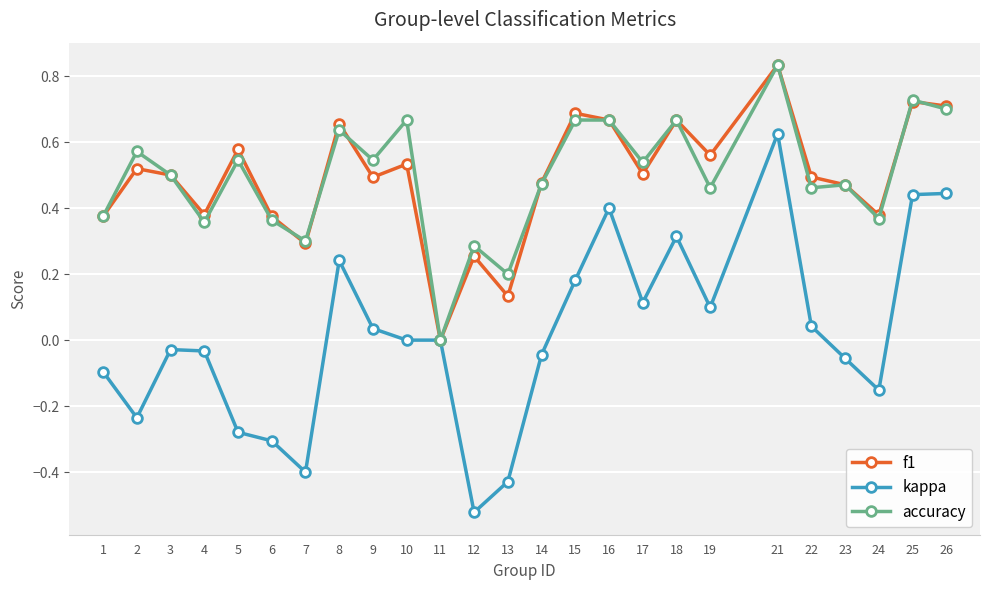

Which label corresponds to the smallest value in the chart?

12